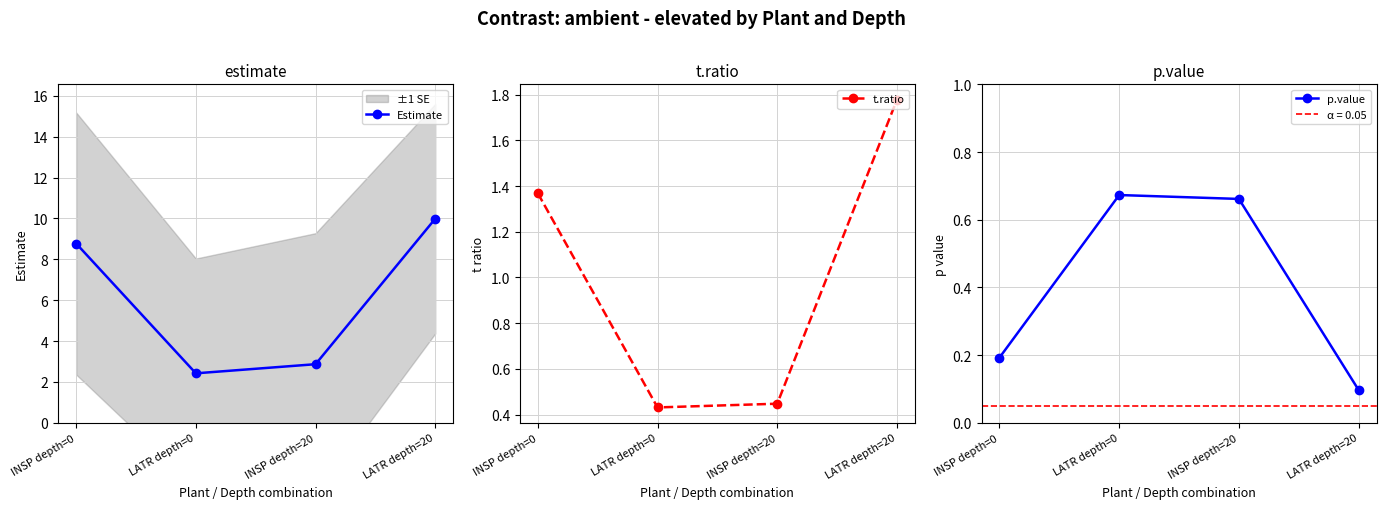

What is the value of the p.value point at the 2nd from the left?

0.7